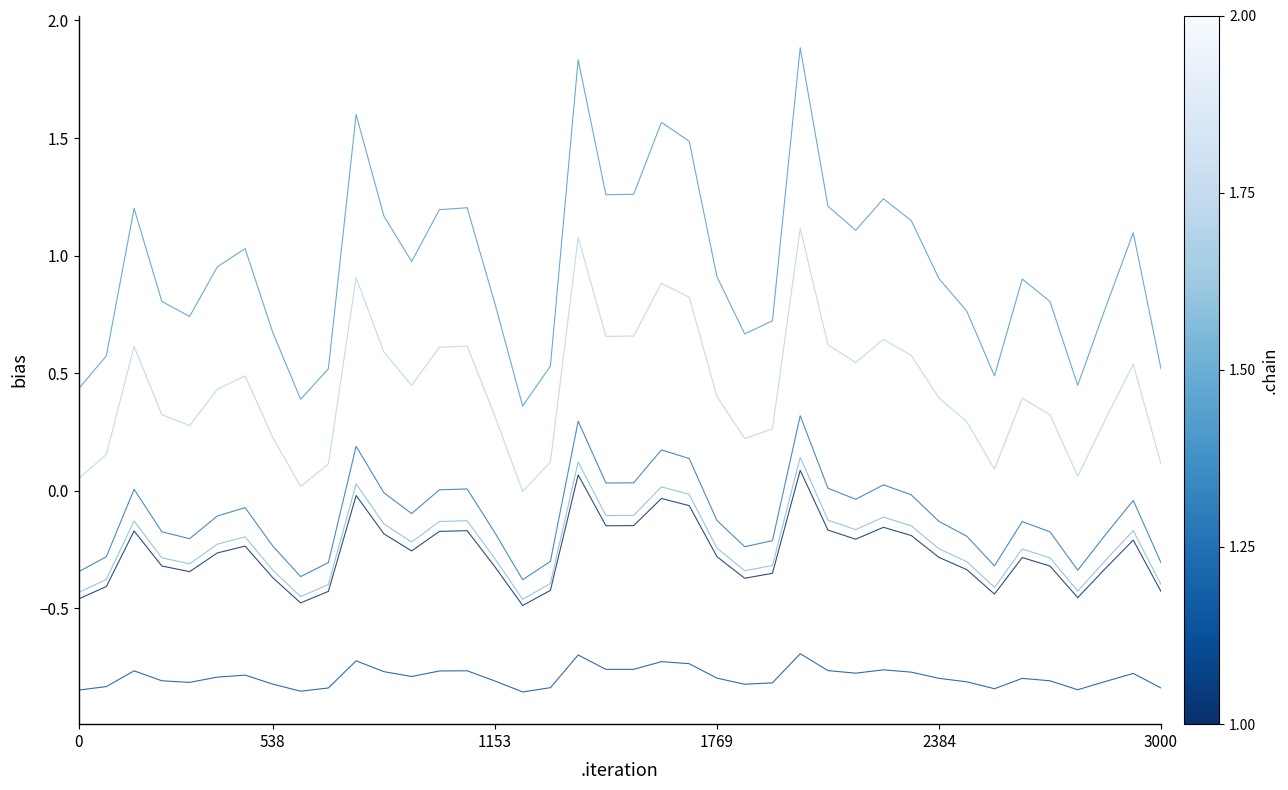

What is the greatest value displayed?

1.9